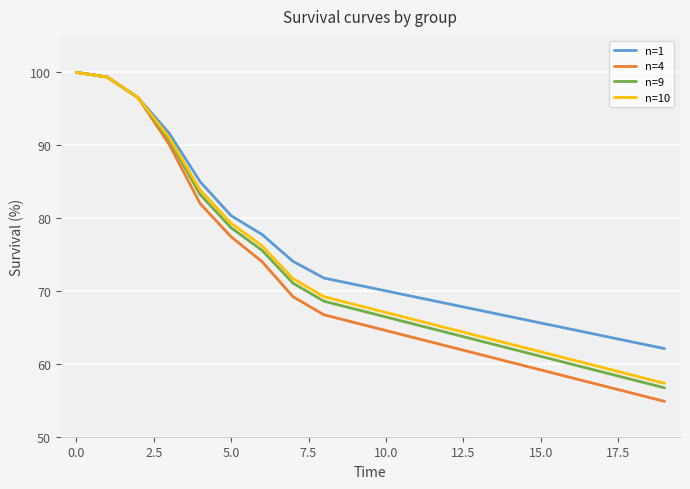

Which series has the widest spread of values?

n=4